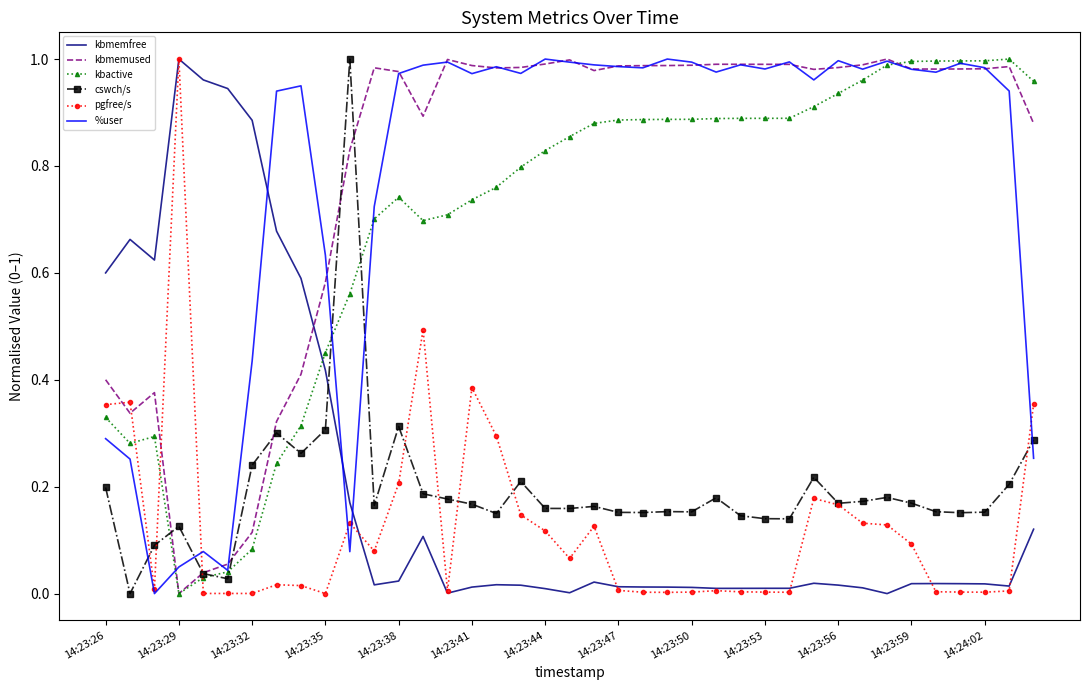

After their last crossing, which series has the higher values: kbactive or kbmemfree?

kbactive